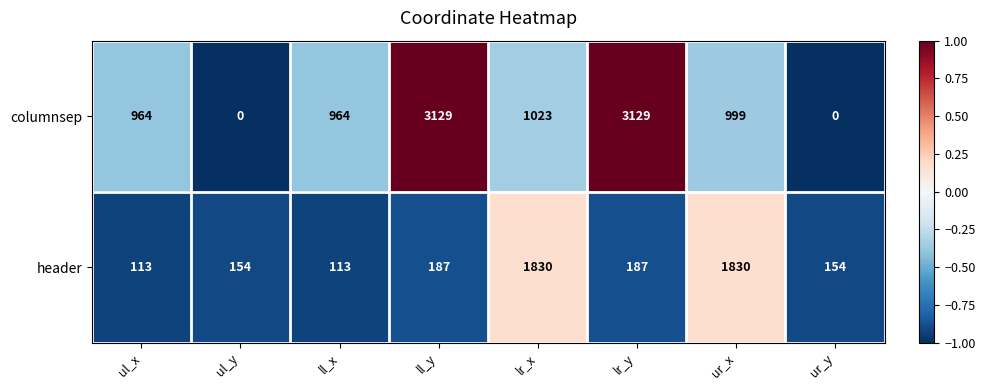

What is the approximate value of header at lr_y, to the nearest 10?

190